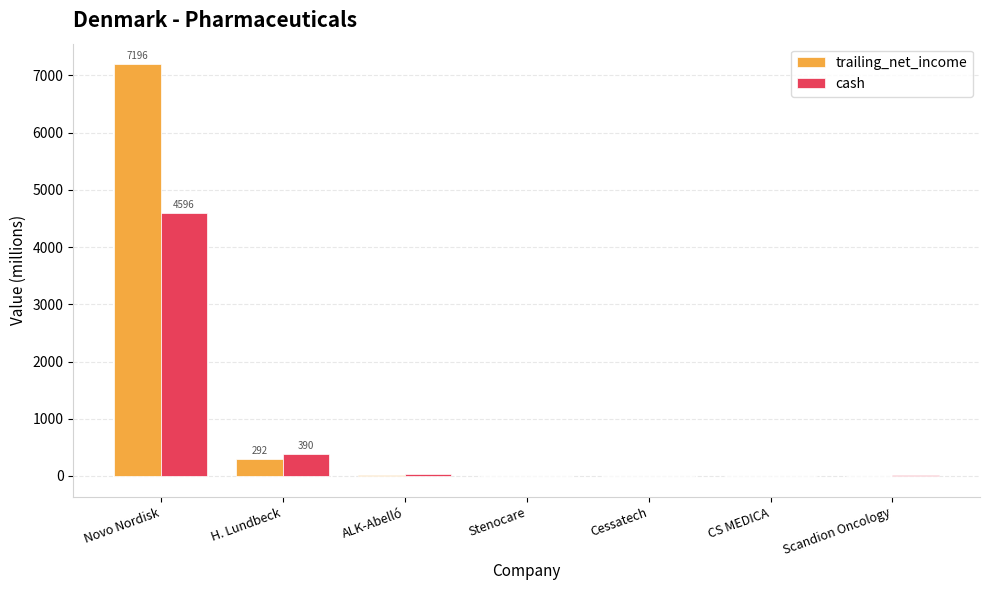

At which label is trailing_net_income closest to 3594?

H. Lundbeck